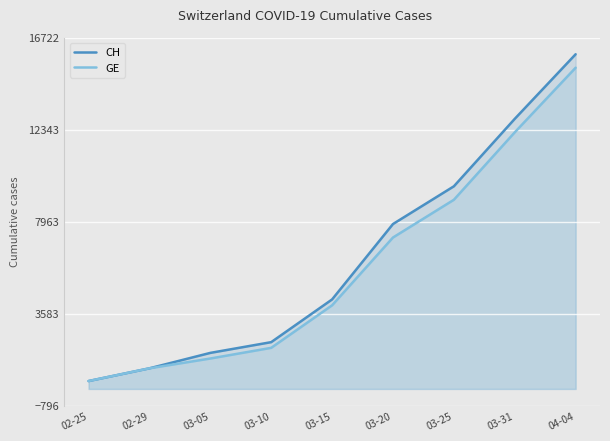

What is the difference between the maximum and minimum values in the GE series?

14909